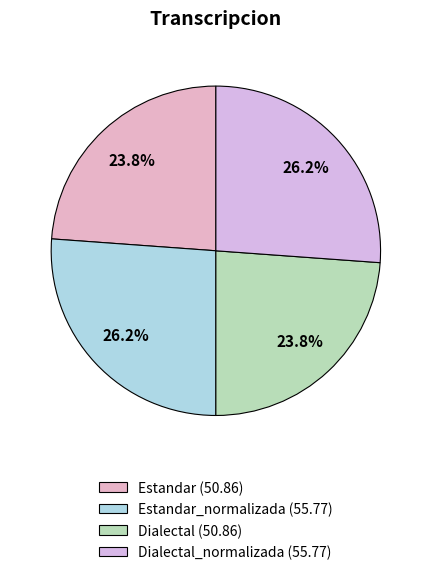

Count the number of slices in the pie.

4